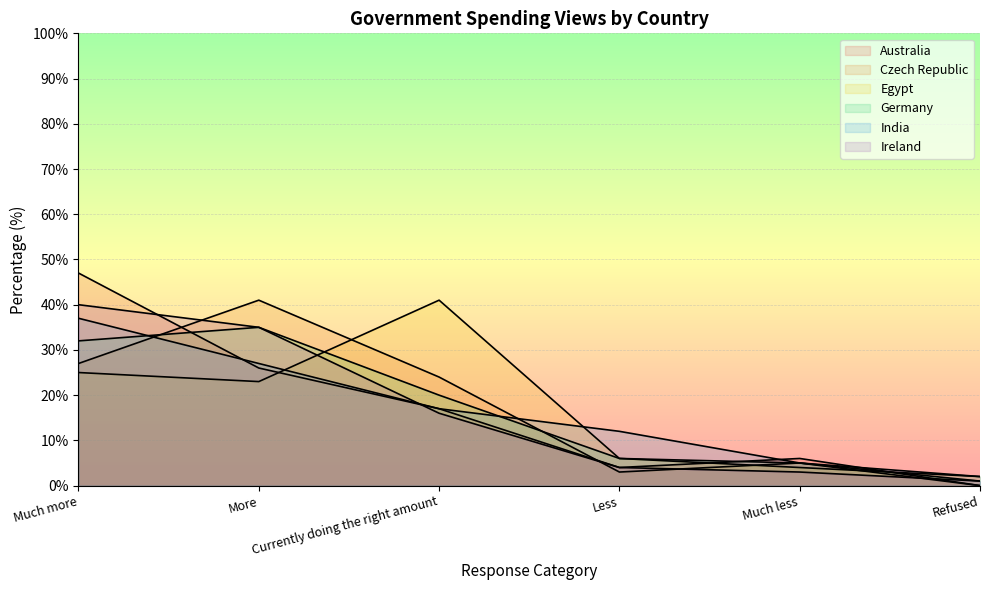

Between Much more and Much less, which series saw the biggest shift?

Australia